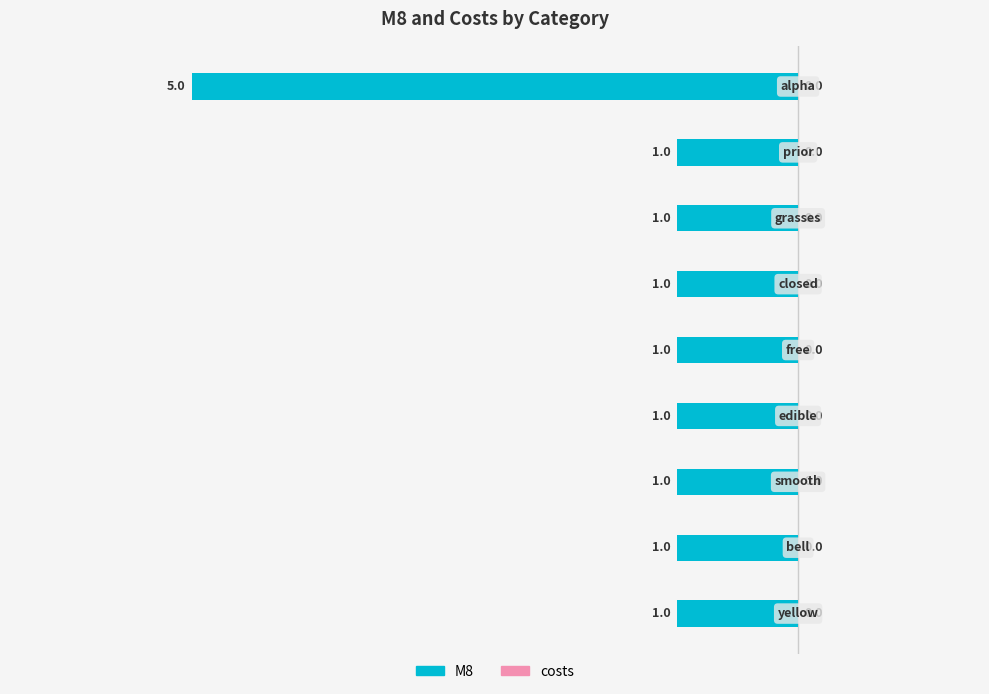

Does the chart contain any negative values?

Yes